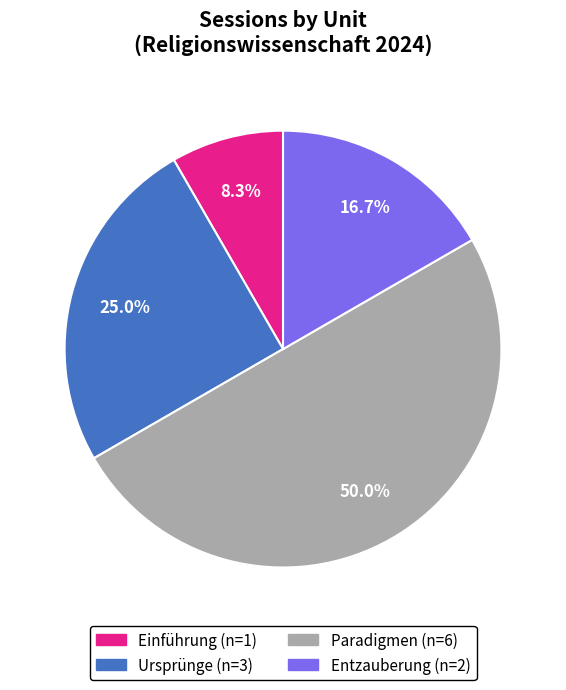

How many segments does this pie chart have?

4